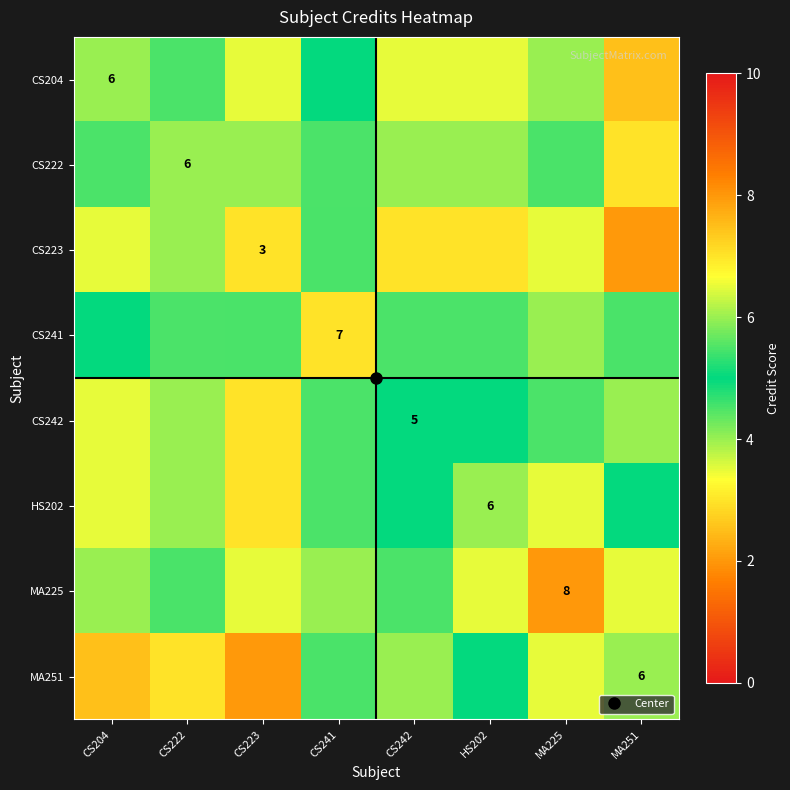

What is the spread (max minus min) of values at CS223?

2.5